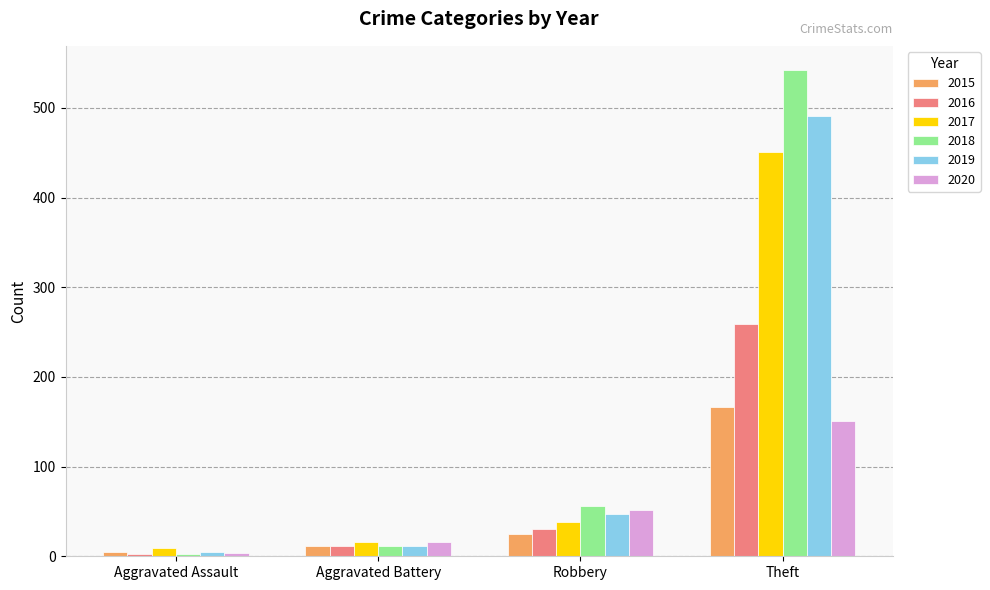

How many values in the 2016 series are below 30?

2